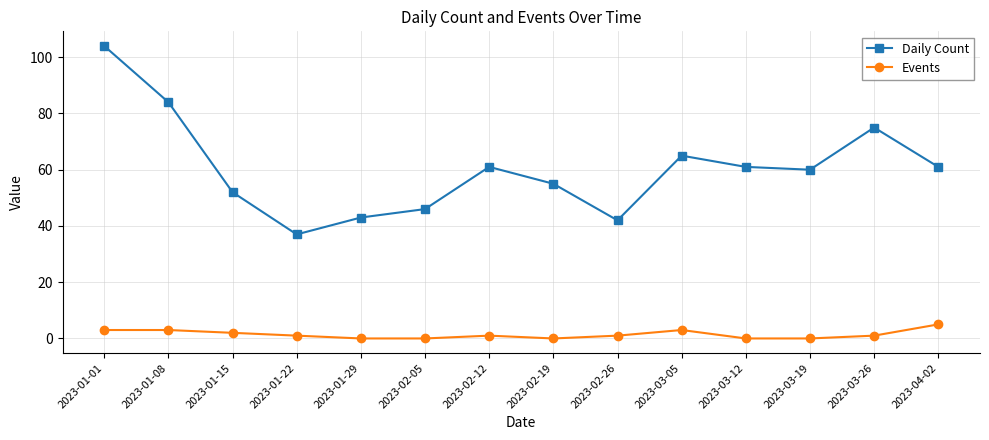

Where is the first local maximum for Daily Count?

2023-02-12